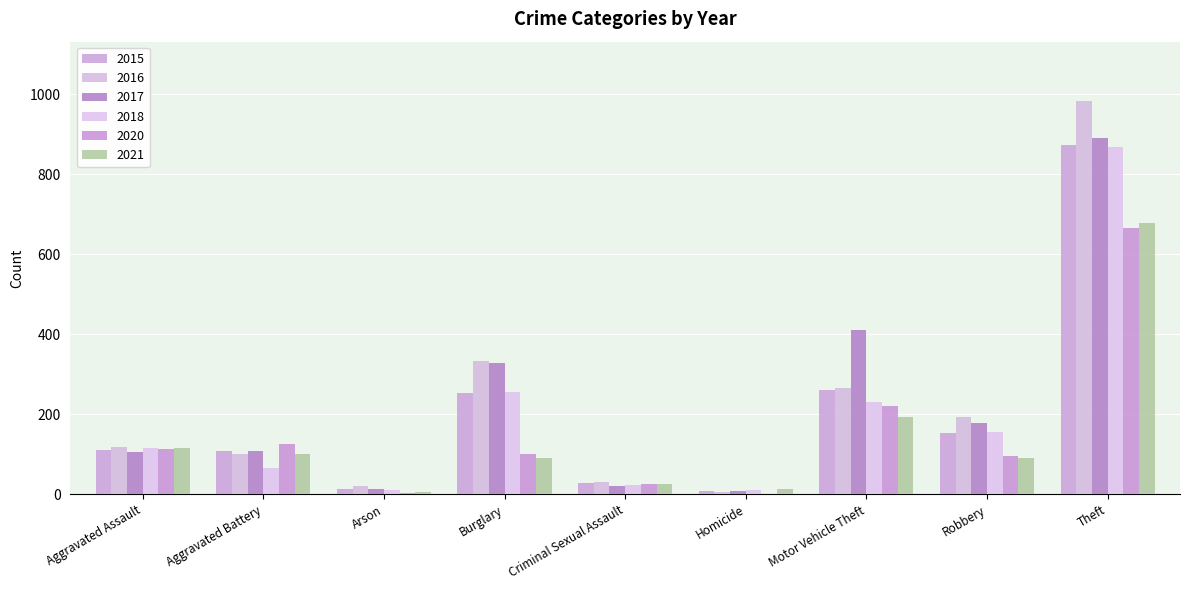

Are the bars grouped side by side (vs. stacked)?

Yes